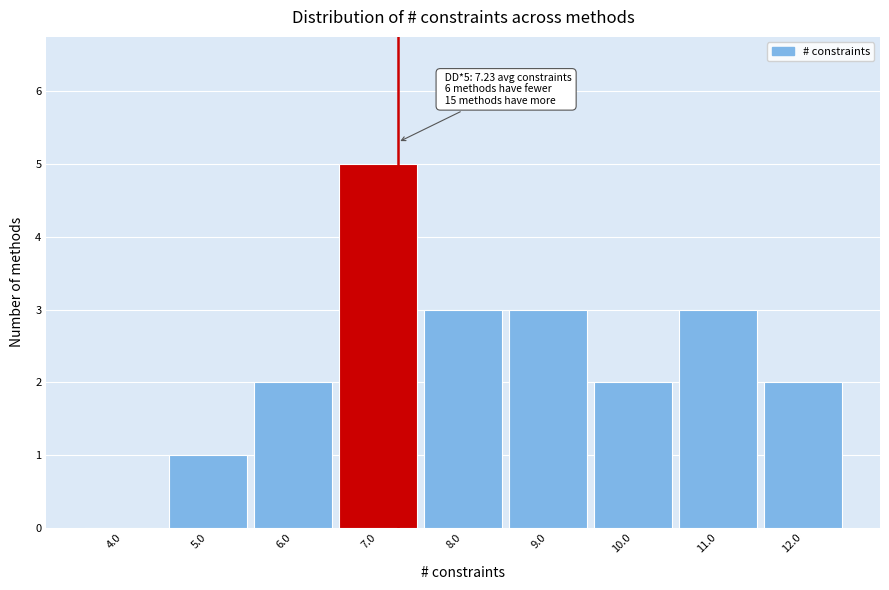

Over which range of the x-axis is the bar tallest?

6.5 to 7.5